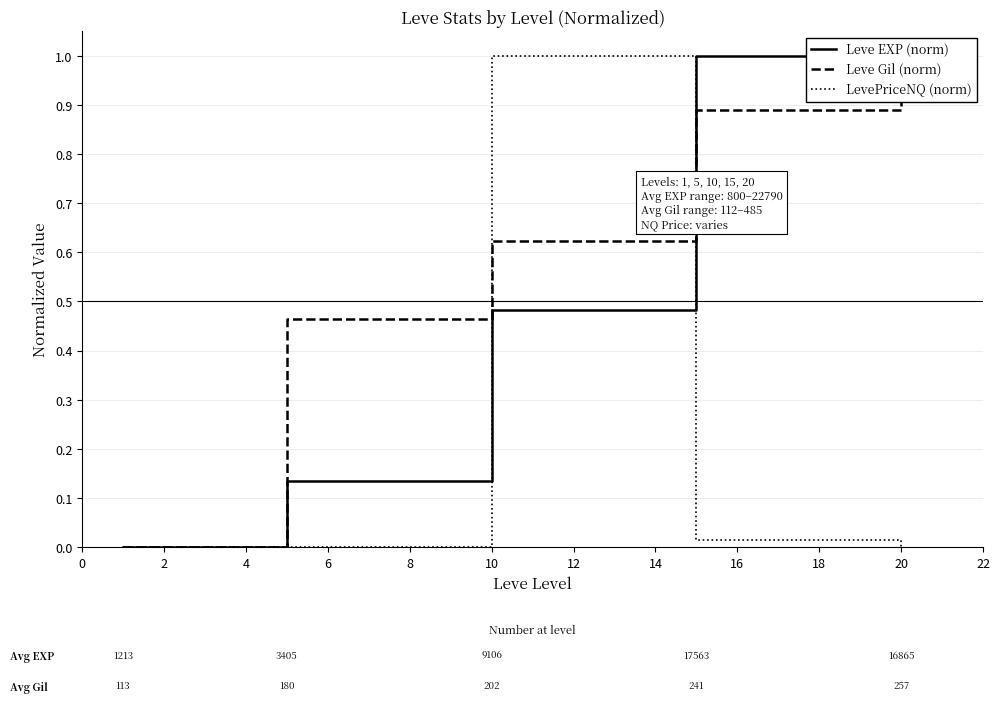

The Leve EXP (norm) series shows 0.3 at 20. True or false?

False